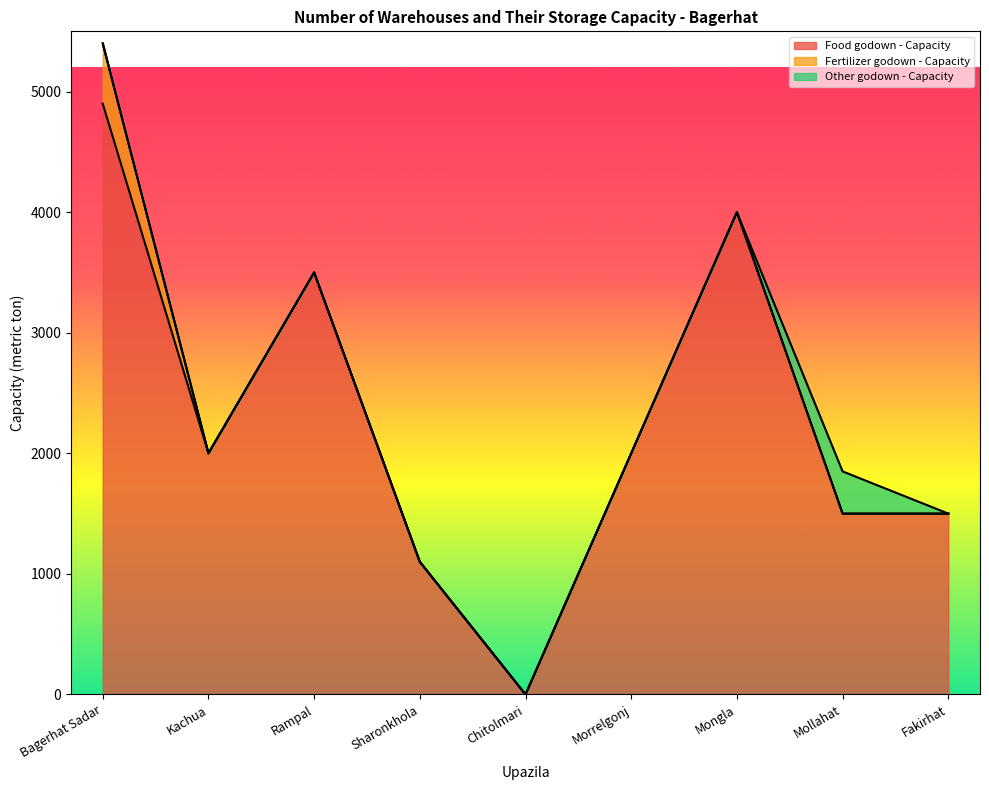

How many interior local valleys does the Food godown - Capacity series have?

2